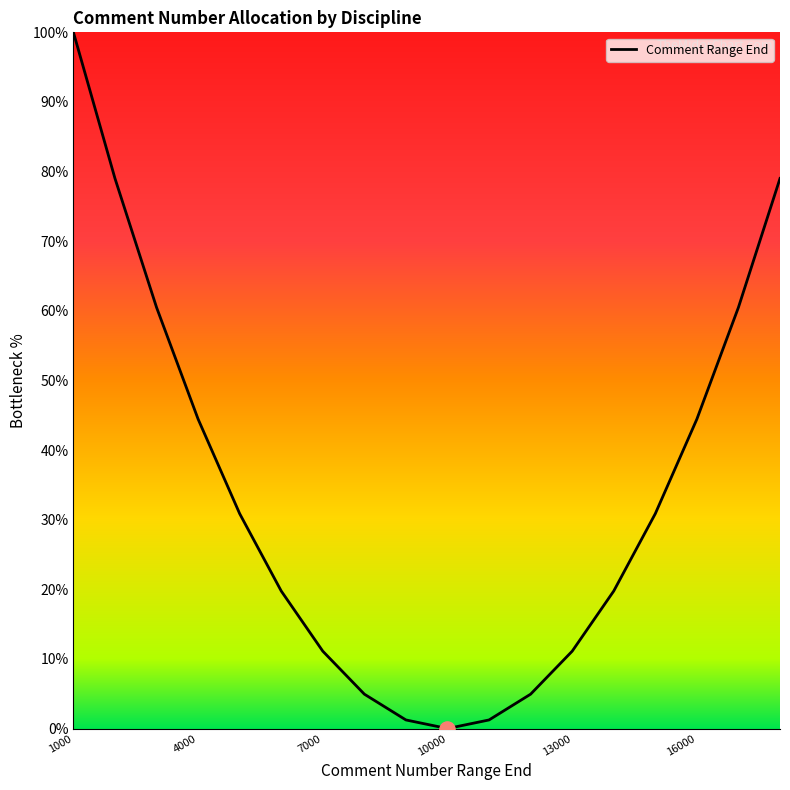

What is the difference between the maximum and minimum values?

100.0